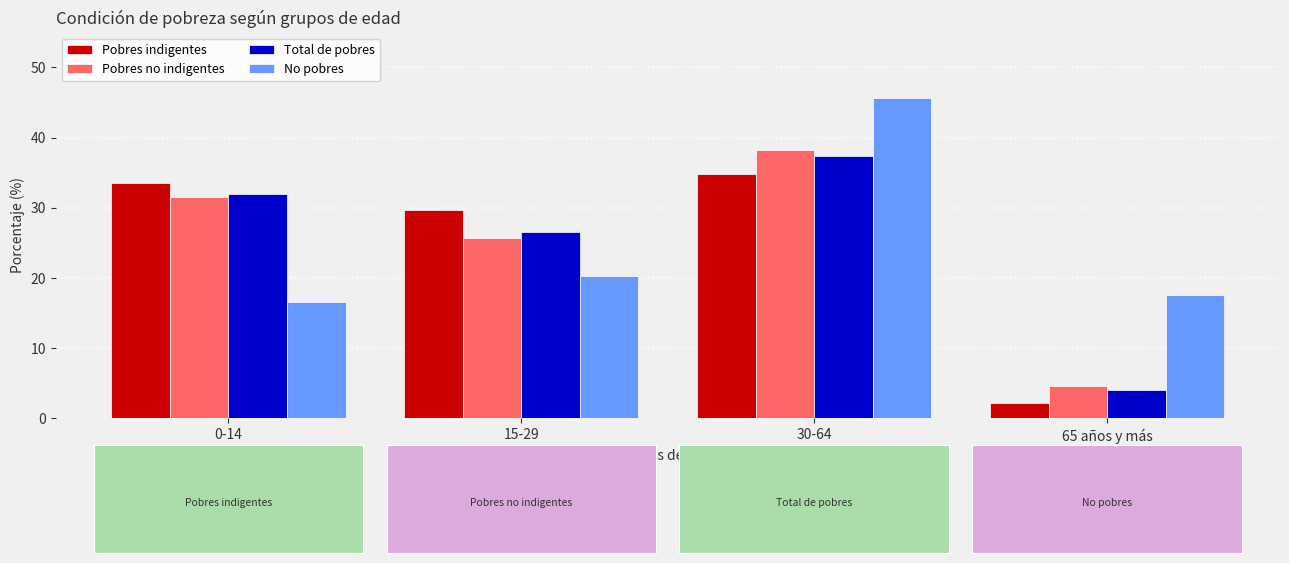

What is the total value across all series at 30-64?

156.0